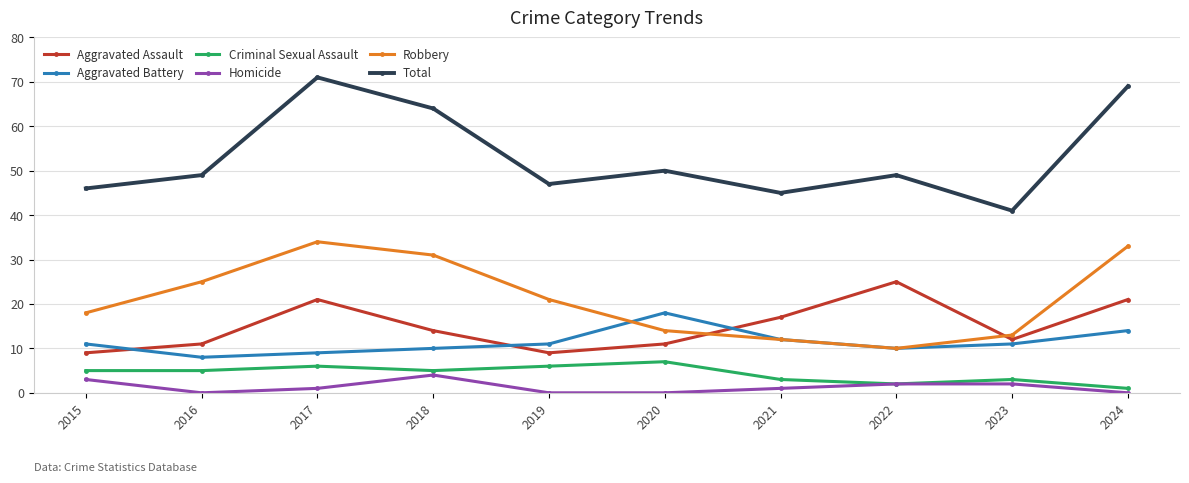

What is the sum of the Aggravated Battery values at 2022 and 2019?

21